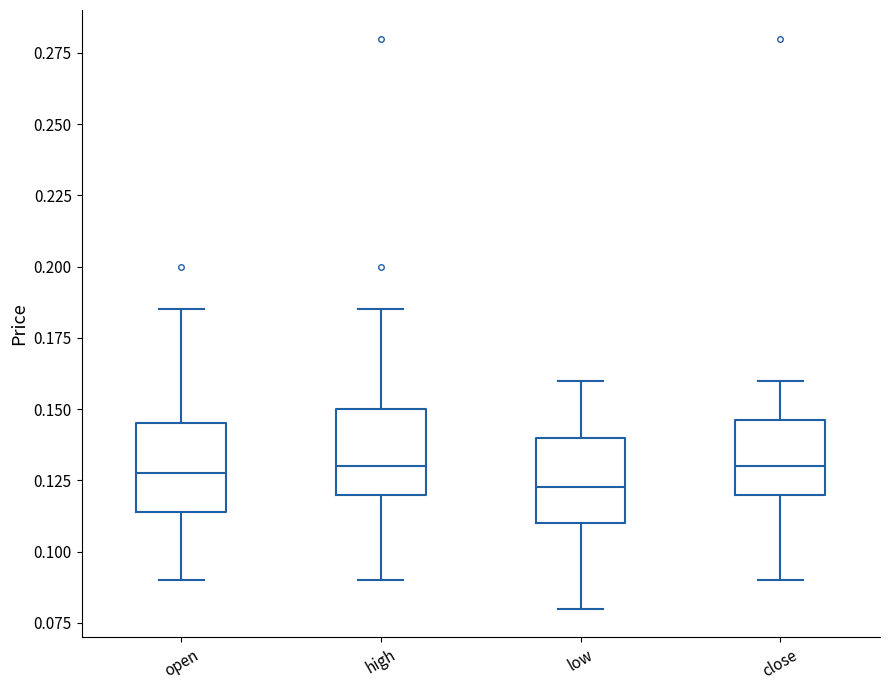

Reading left to right, read every box against the y-axis: the position of its median line, the range the box covers, and the ends of its whiskers. The values are not printed on the chart, so give them approximately, as read against the axis.

open: median 0.130, box 0.115 to 0.145, whiskers 0.090 to 0.185
high: median 0.130, box 0.120 to 0.150, whiskers 0.090 to 0.185
low: median 0.125, box 0.110 to 0.140, whiskers 0.080 to 0.160
close: median 0.130, box 0.120 to 0.145, whiskers 0.090 to 0.160